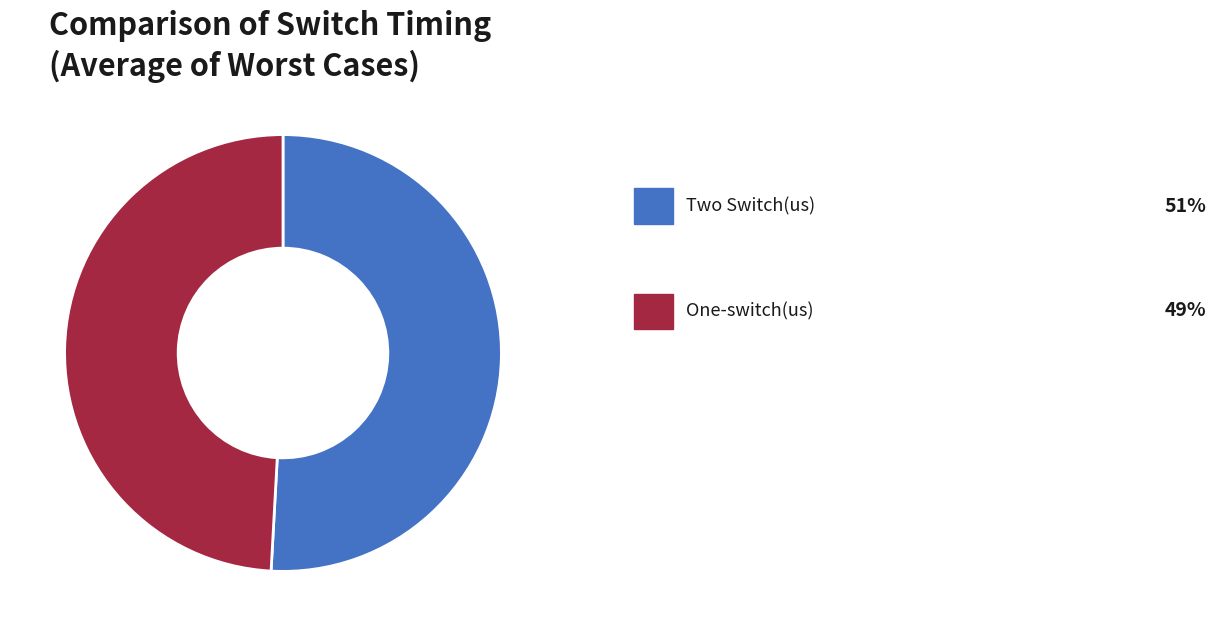

Is there a majority slice in this chart?

Yes